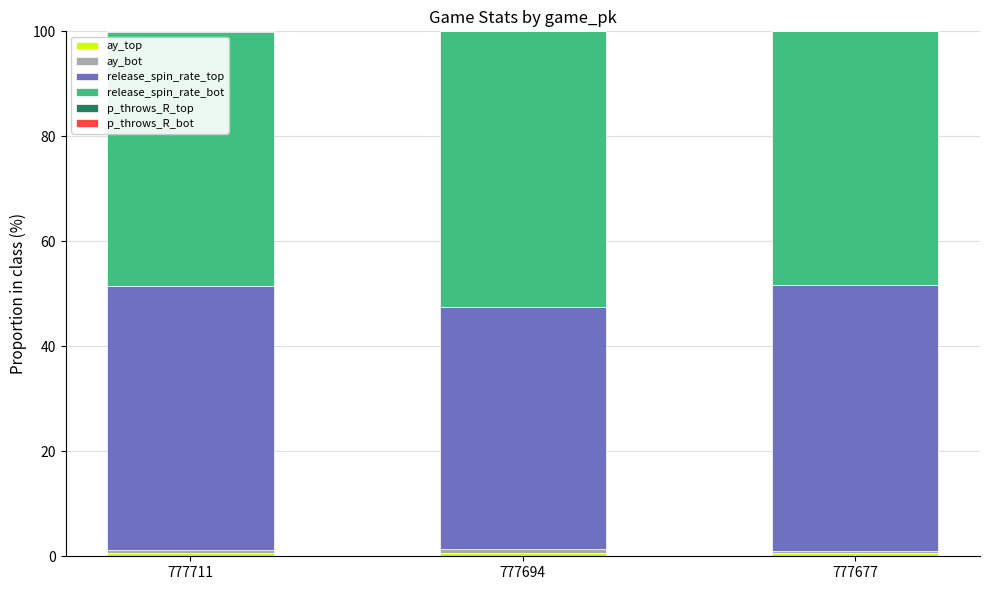

Is it true that ay_top equals 0.6 at 777694?

True